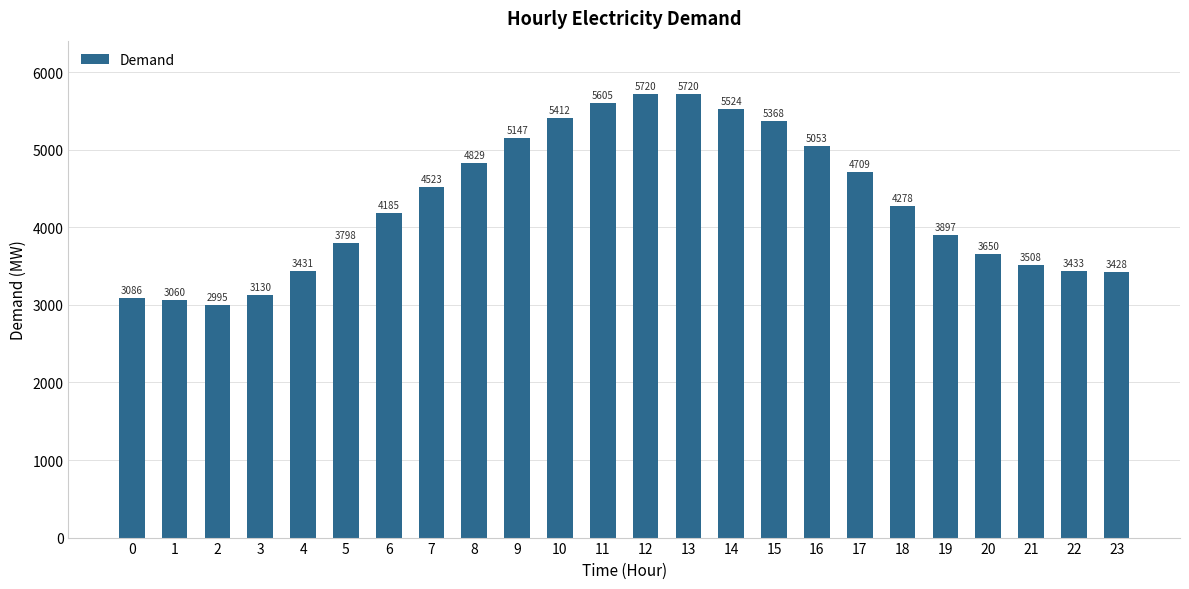

Does the chart contain any negative values?

No